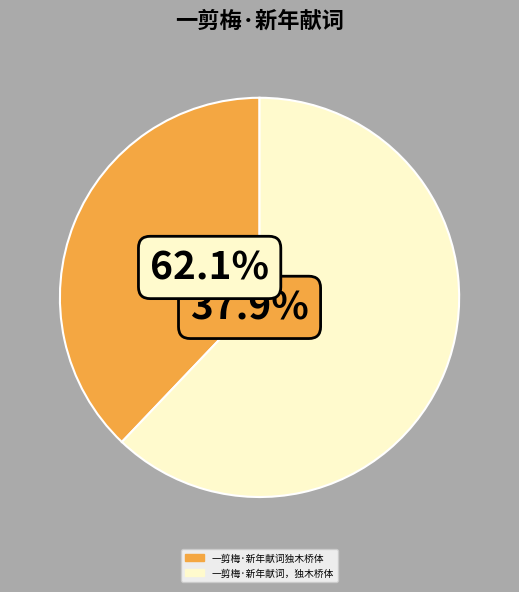

How many slices are in this pie chart?

2